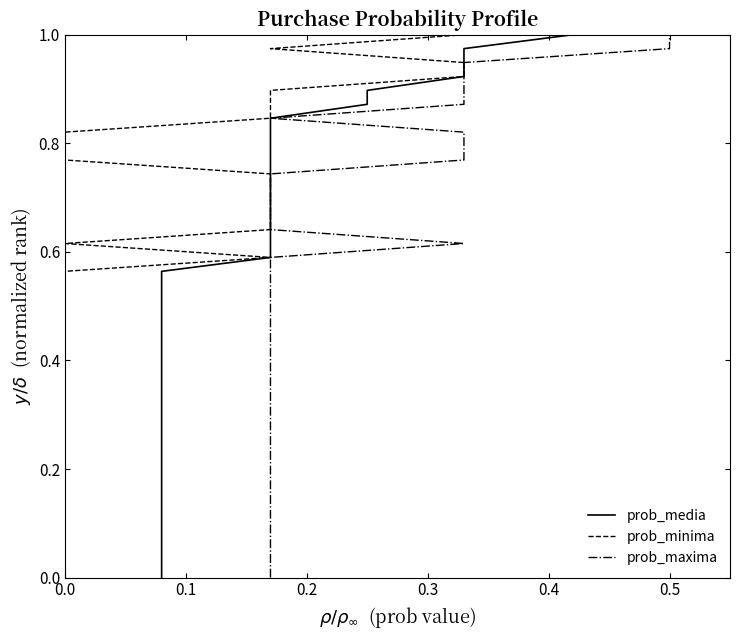

What is the highest value of the prob_minima series?

1.0